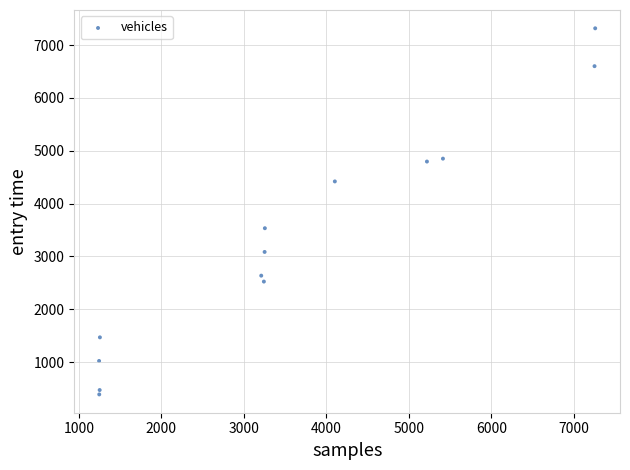

What is the range of Y values (max minus min)?

6927.8